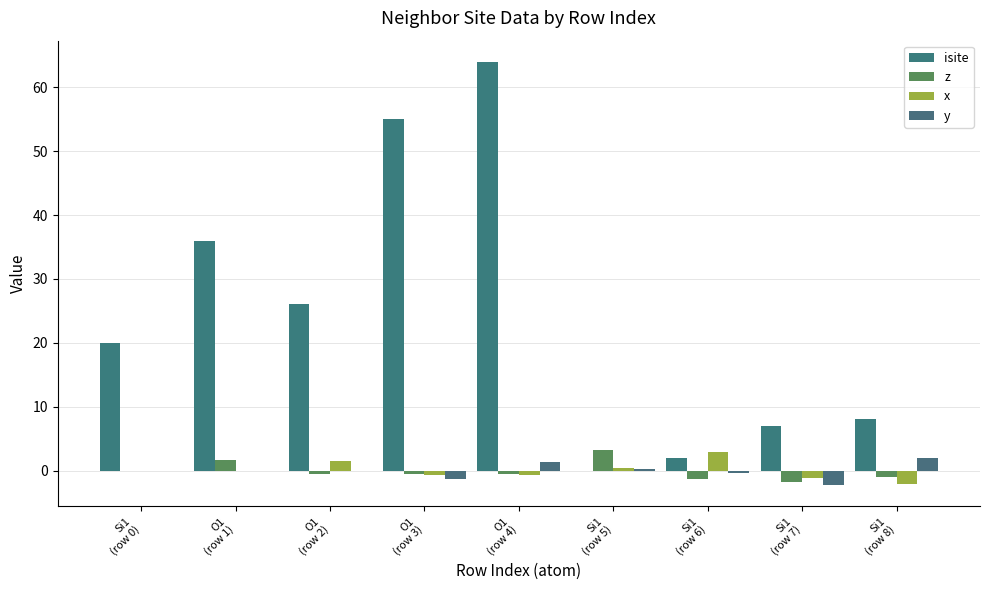

List the series in order of their peak value, lowest first.

y, x, z, isite